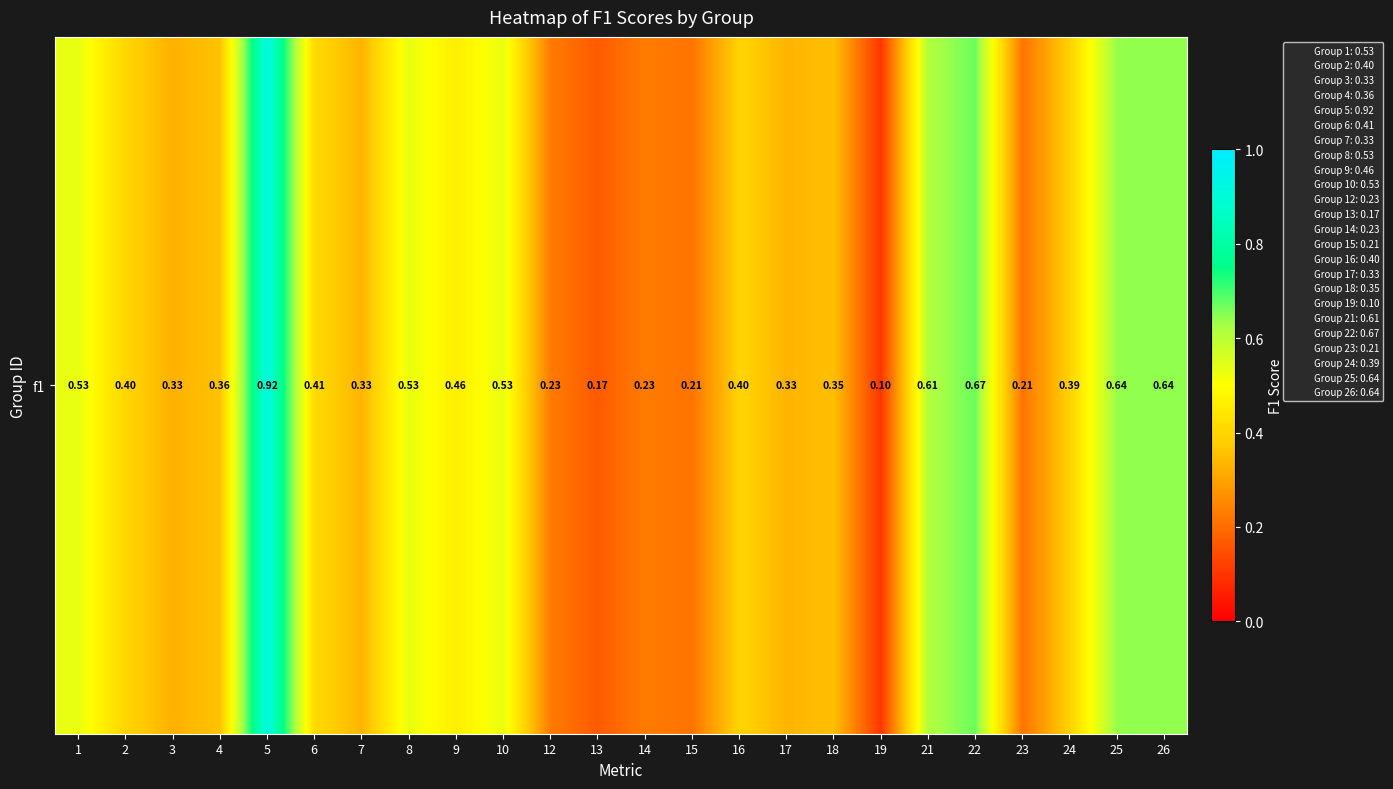

Which label corresponds to the smallest value in the chart?

19